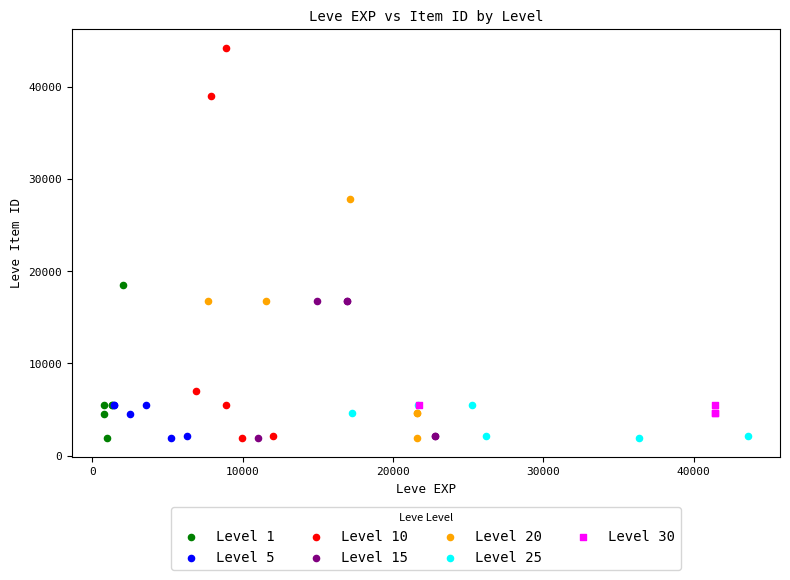

Which series has the largest Y range (max minus min)?

Level 10